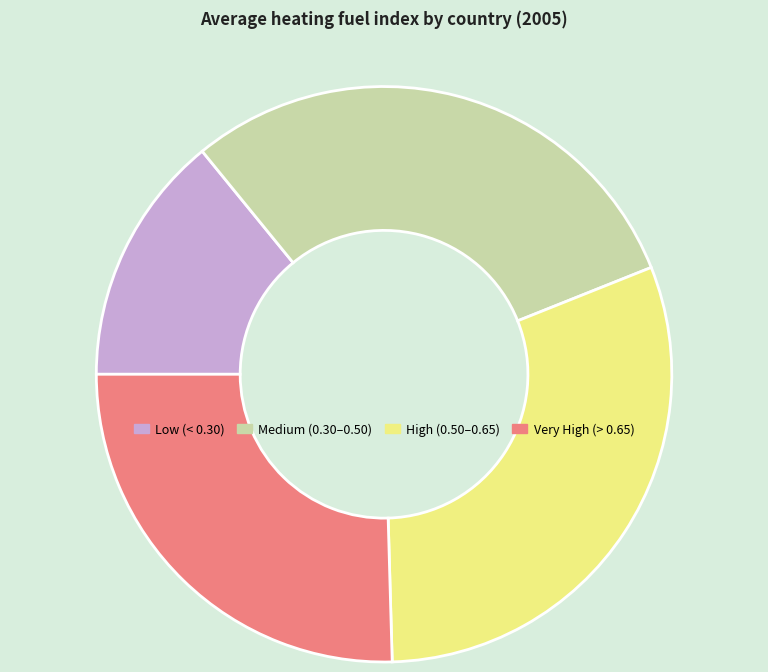

Which slice is the largest?

High (0.50–0.65)